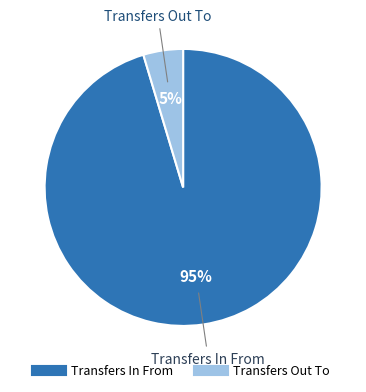

Is the sum of Transfers In From and Transfers Out To greater than half?

Yes